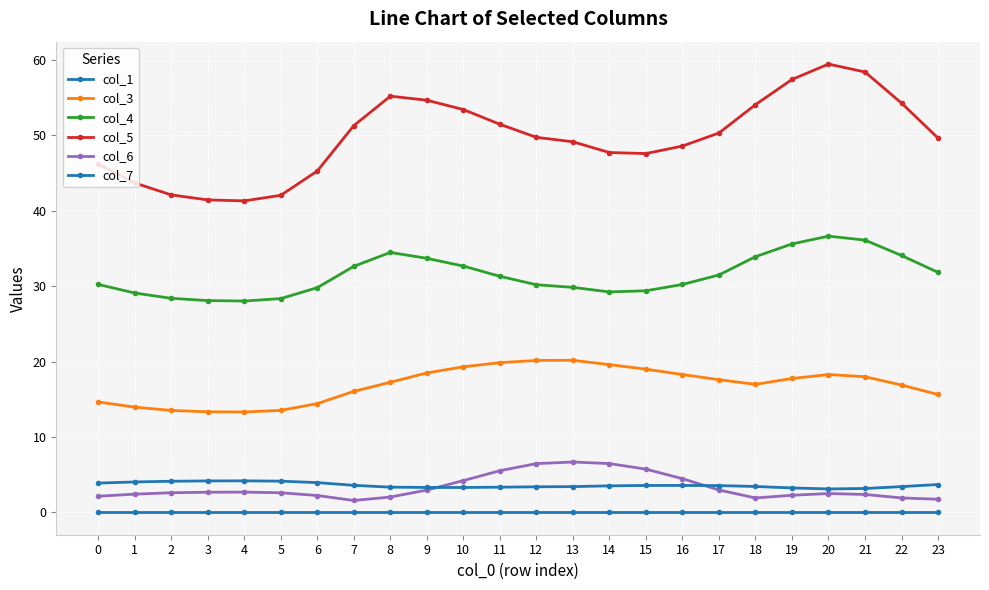

What is the greatest value displayed?

59.5